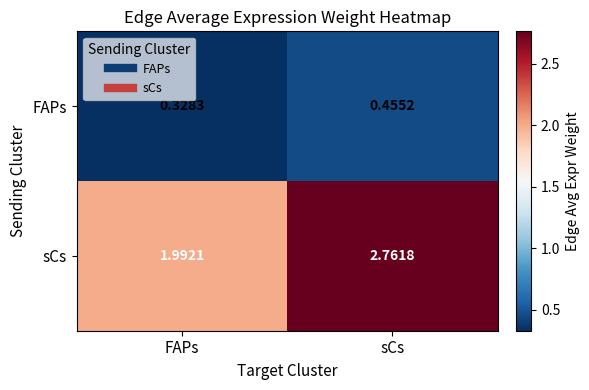

Is the value of FAPs at FAPs greater than the value of sCs at sCs?

No